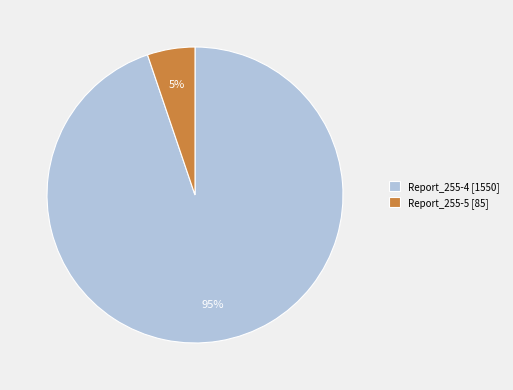

True or false: Report_255-5 accounts for 5% of the total.

True